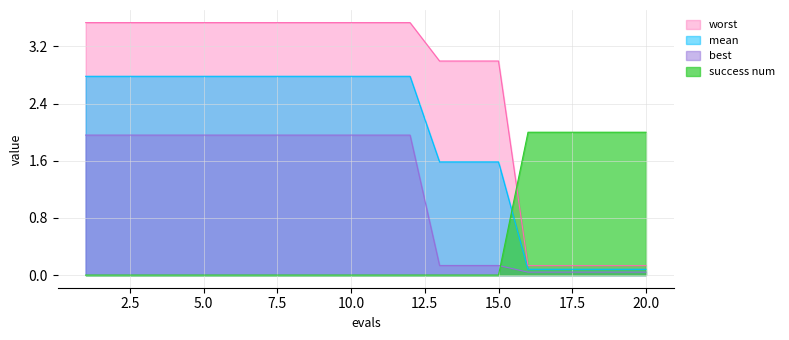

What is the sum of the best values at 13 and 10?

2.1